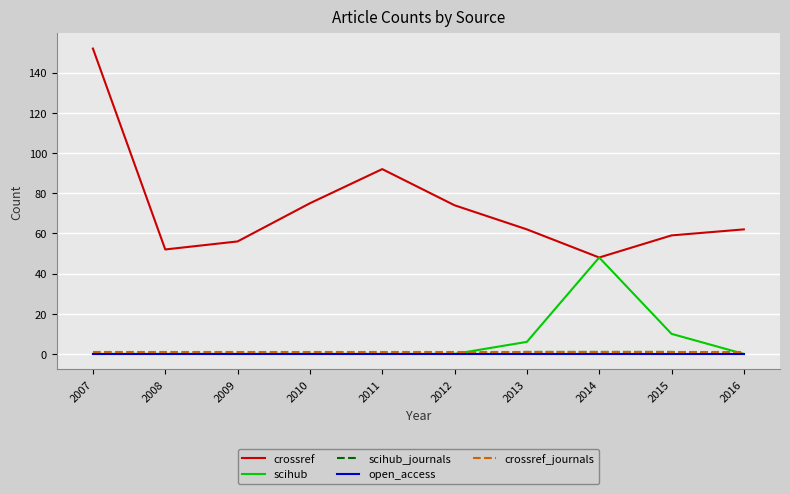

Is this an area chart (filled region under the line)?

No